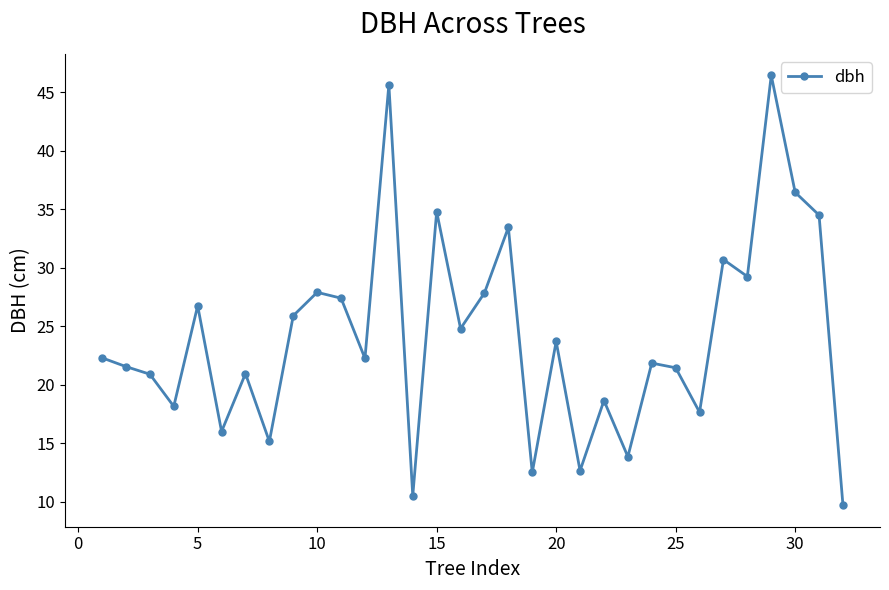

How many interior local valleys (lower than both neighbors) does the data have?

11